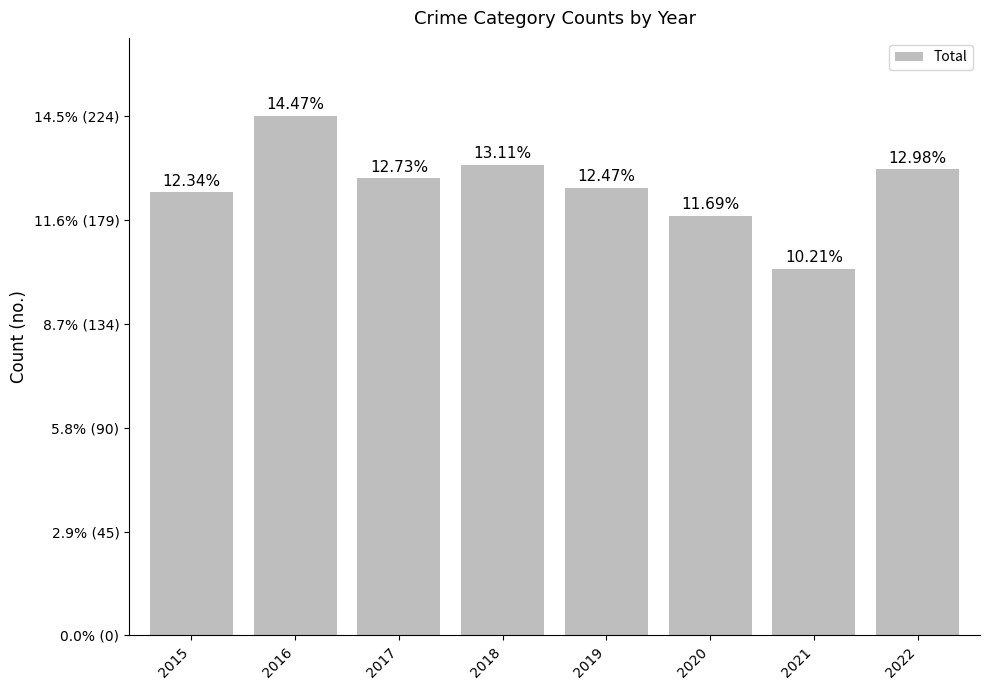

At which label does the data first exceed 197?

2016